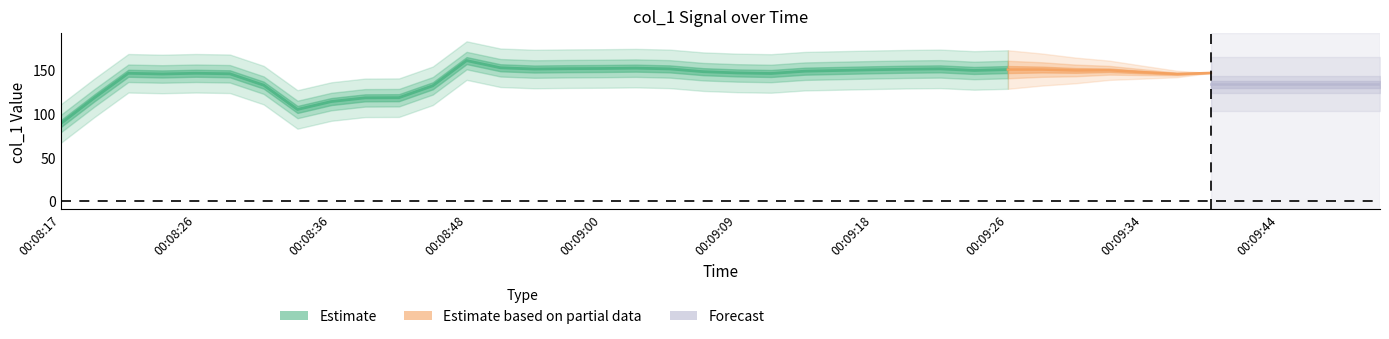

True or false: the data shows 146.8 at 00:09:09.

True